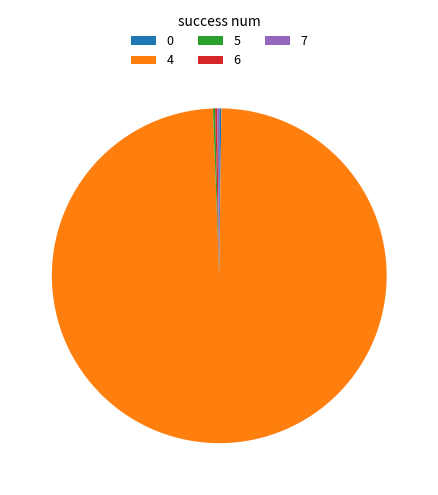

What is the majority slice?

4